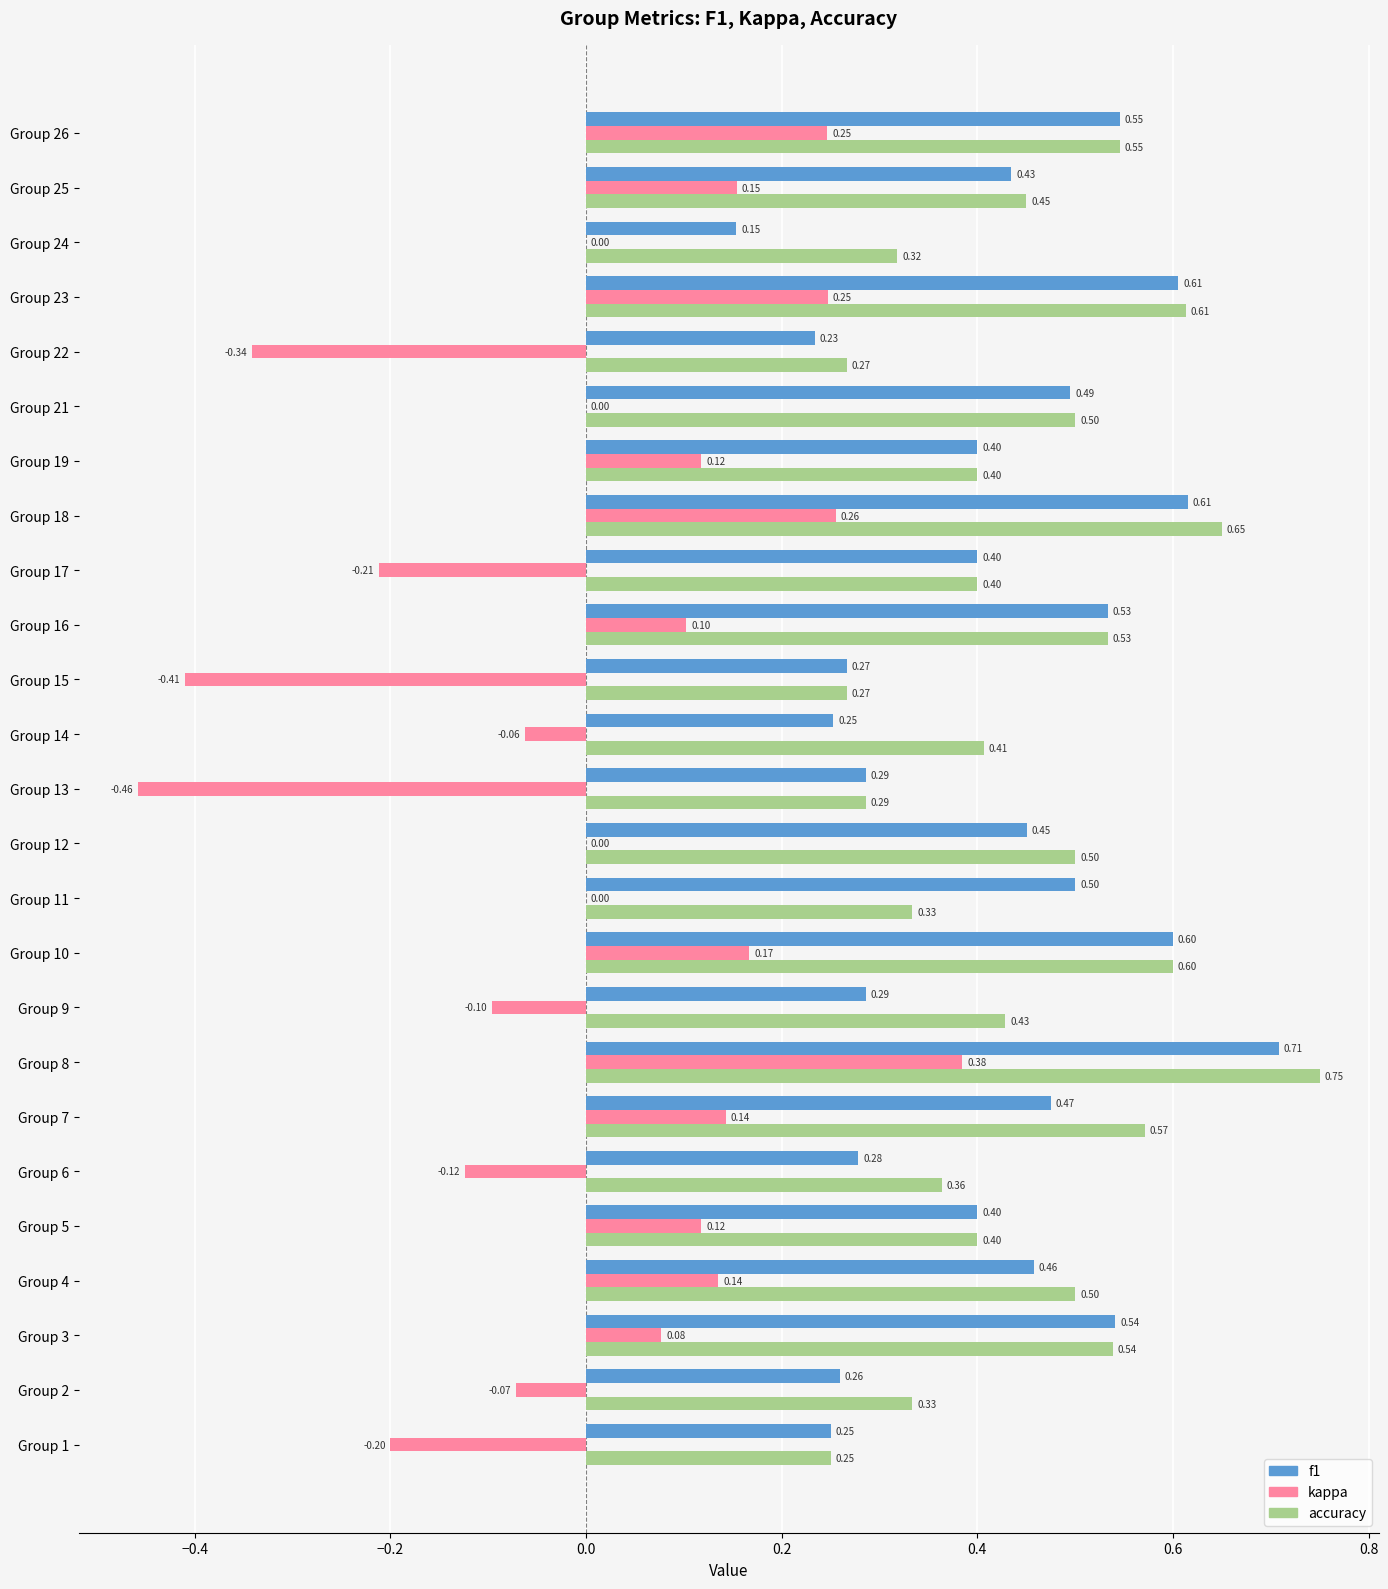

Is the value of f1 at Group 6 greater than the value of accuracy at Group 18?

No